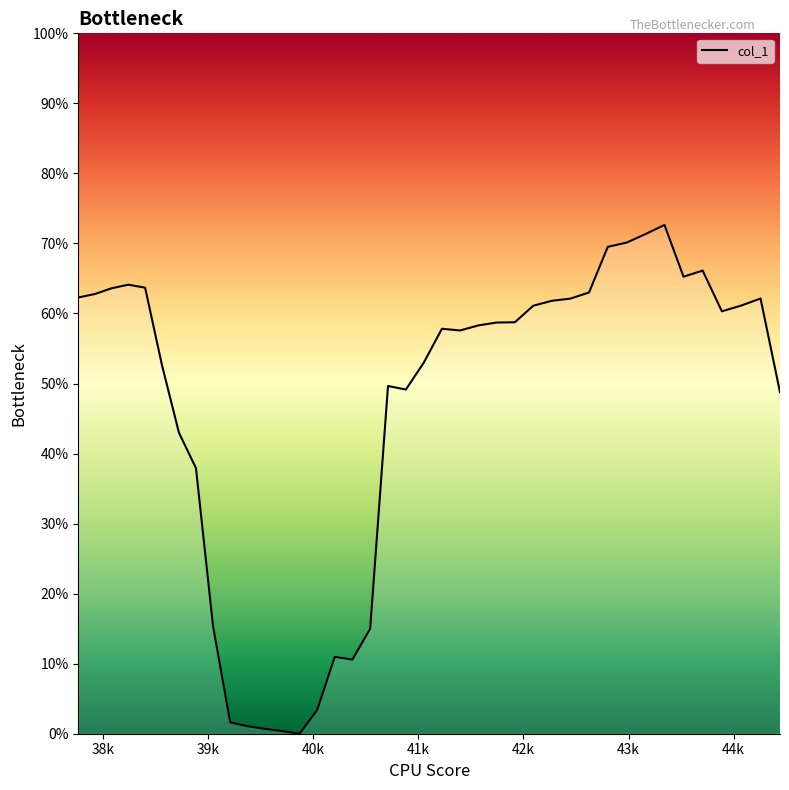

Is this an area chart (filled region under the line)?

Yes